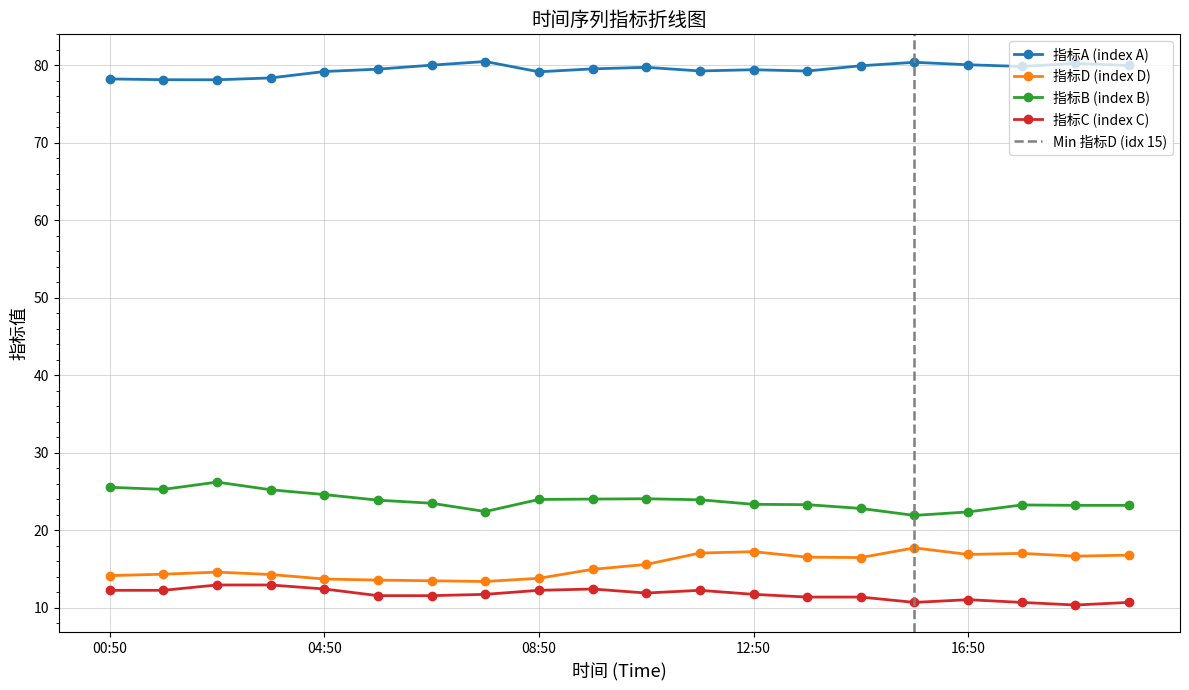

The 指标A (index A) series shows 123.4 at 05:50. True or false?

False